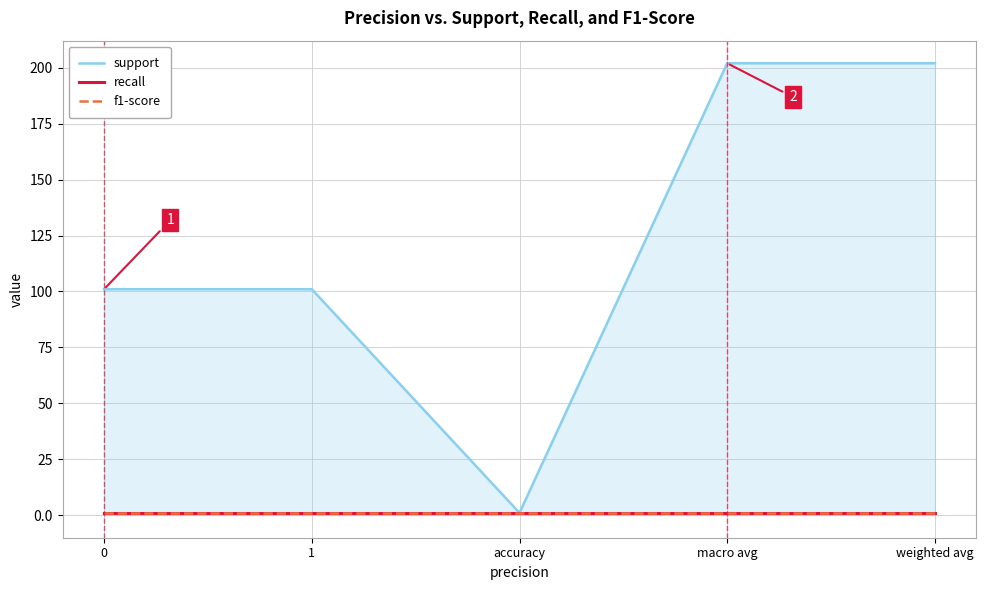

Is this an area chart (filled region under the line)?

Yes